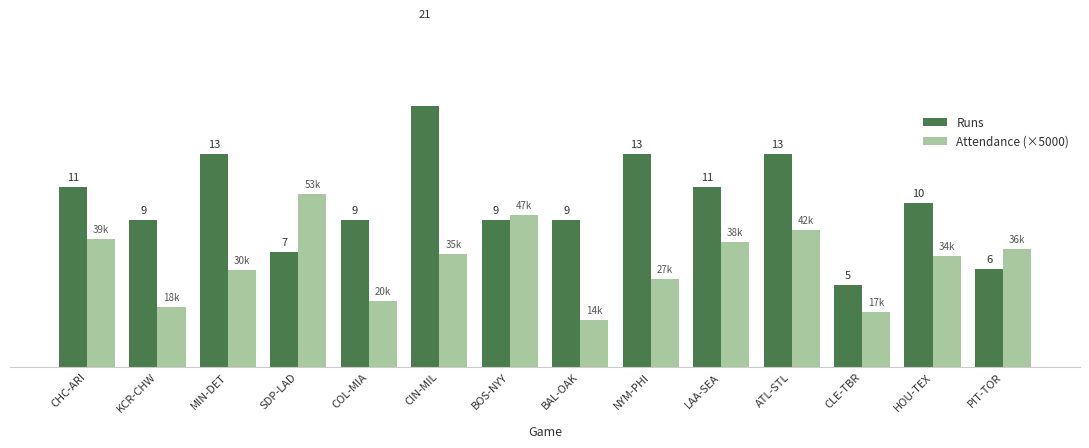

True or false: Attendance (×5000) has a value of 12.9 at LAA-SEA.

False